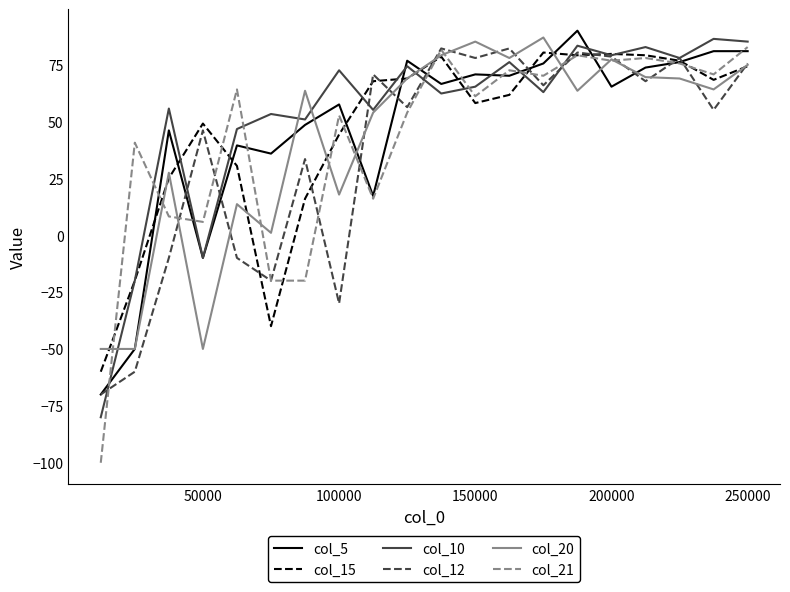

Which series has the widest spread of values?

col_21